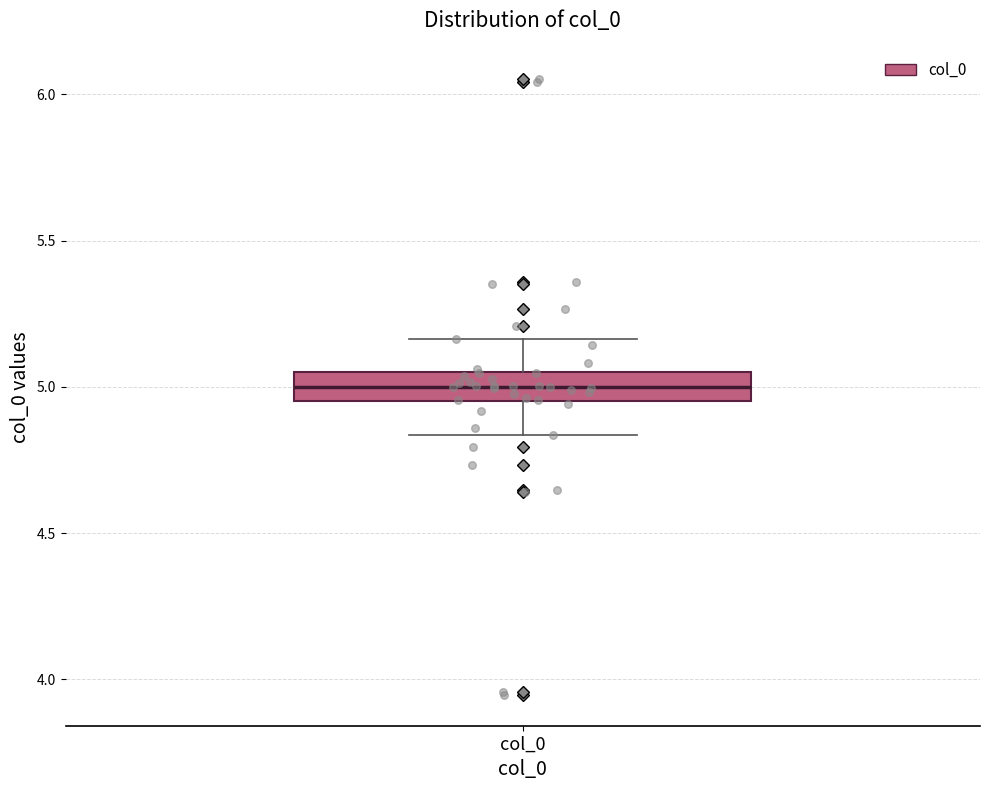

Read this box plot against the y-axis: the position of the median line, the range covered by the box, and the ends of both whiskers. The values are not printed on the chart, so give them approximately, as read against the axis.

median 5.00, box 4.95 to 5.05, whiskers 4.85 to 5.15